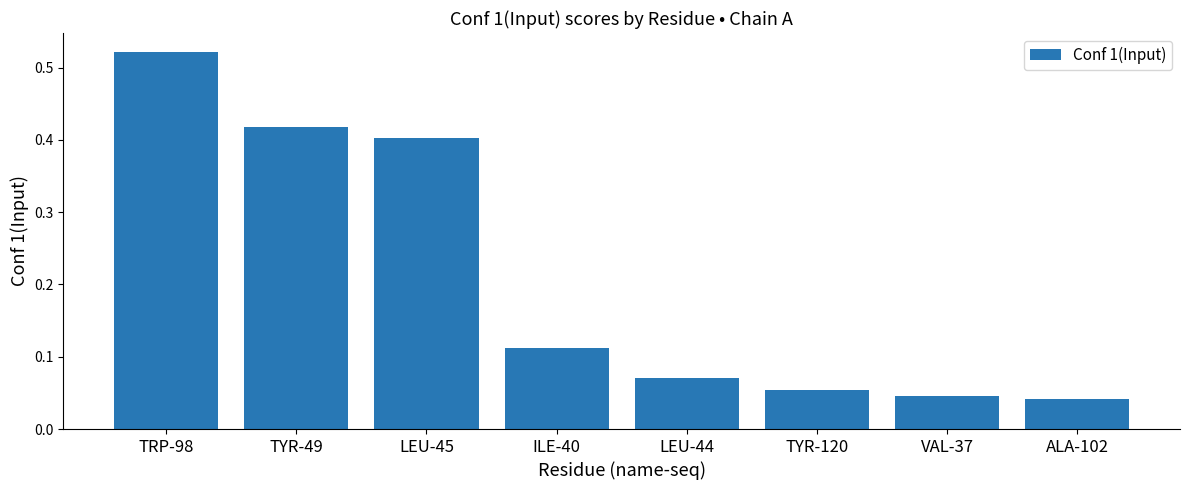

True or false: the data shows 0.1 at LEU-45.

False